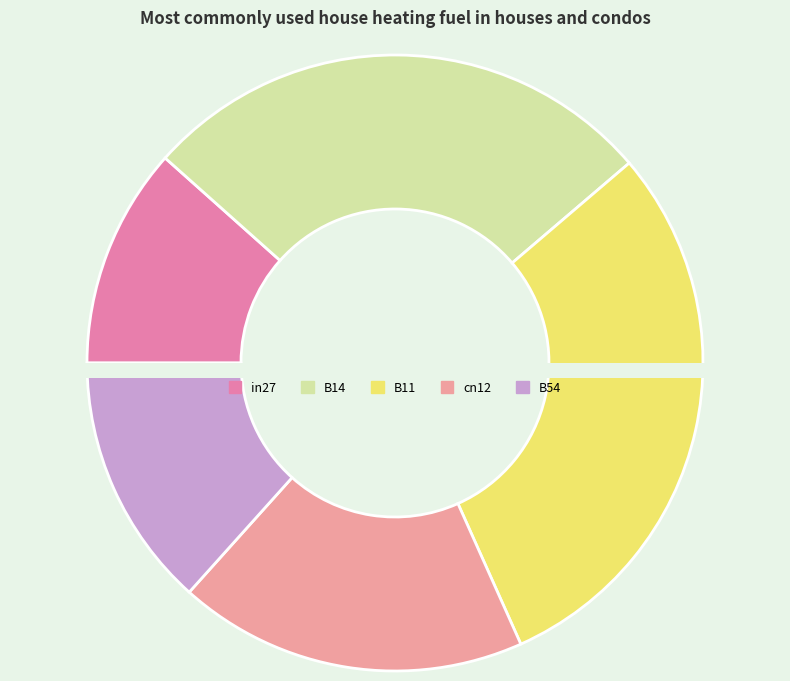

What is the change in value from B11 to B54?

-0.6